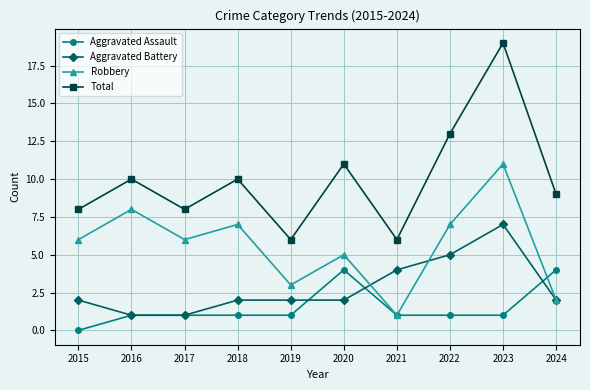

Which series changed the most between 2017 and 2021?

Robbery